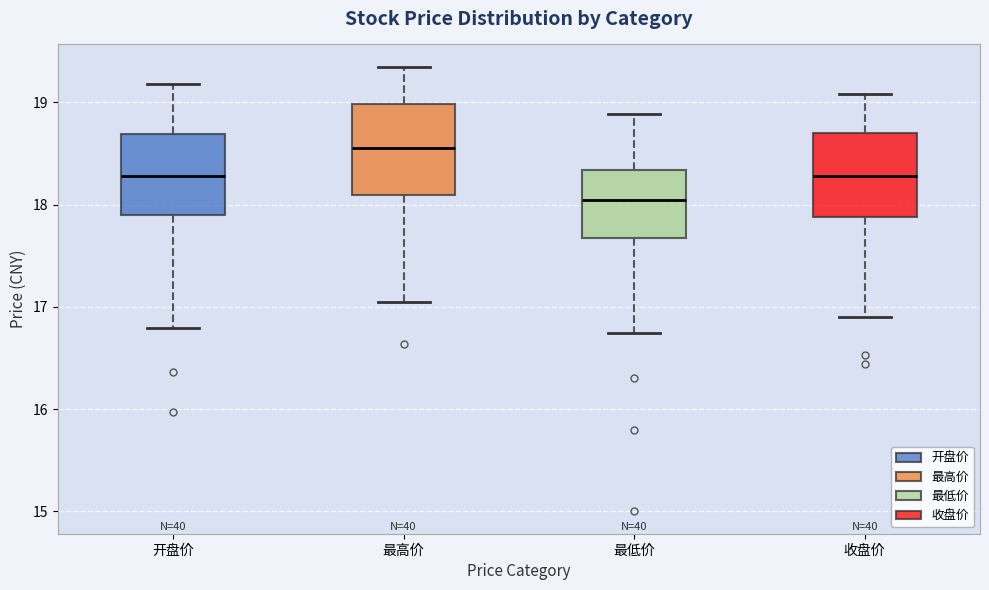

Reading left to right, transcribe this box plot: for each box, give where its median line is, the range the box spans, and where its two whiskers end, as read against the y-axis. The values are not printed on the chart, so give them approximately, as read against the axis.

开盘价: median 18.3, box 17.9 to 18.7, whiskers 16.8 to 19.2
最高价: median 18.6, box 18.1 to 19.0, whiskers 17.1 to 19.4
最低价: median 18.1, box 17.7 to 18.3, whiskers 16.8 to 18.9
收盘价: median 18.3, box 17.9 to 18.7, whiskers 16.9 to 19.1